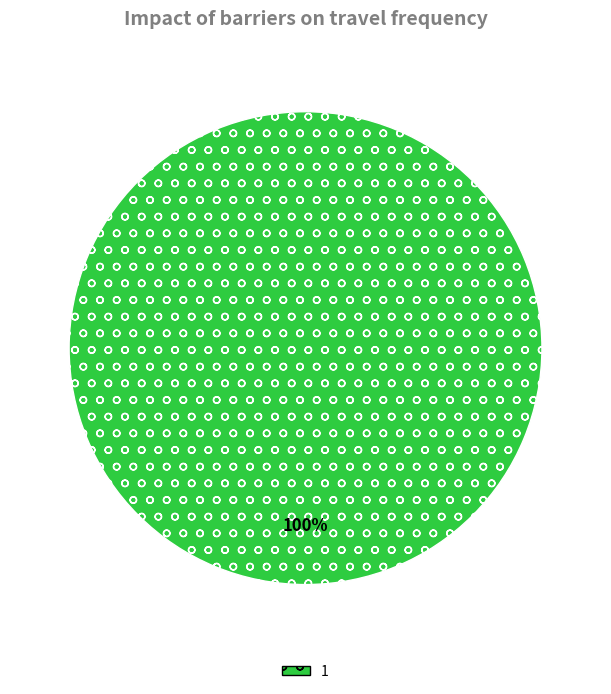

How many segments does this pie chart have?

1